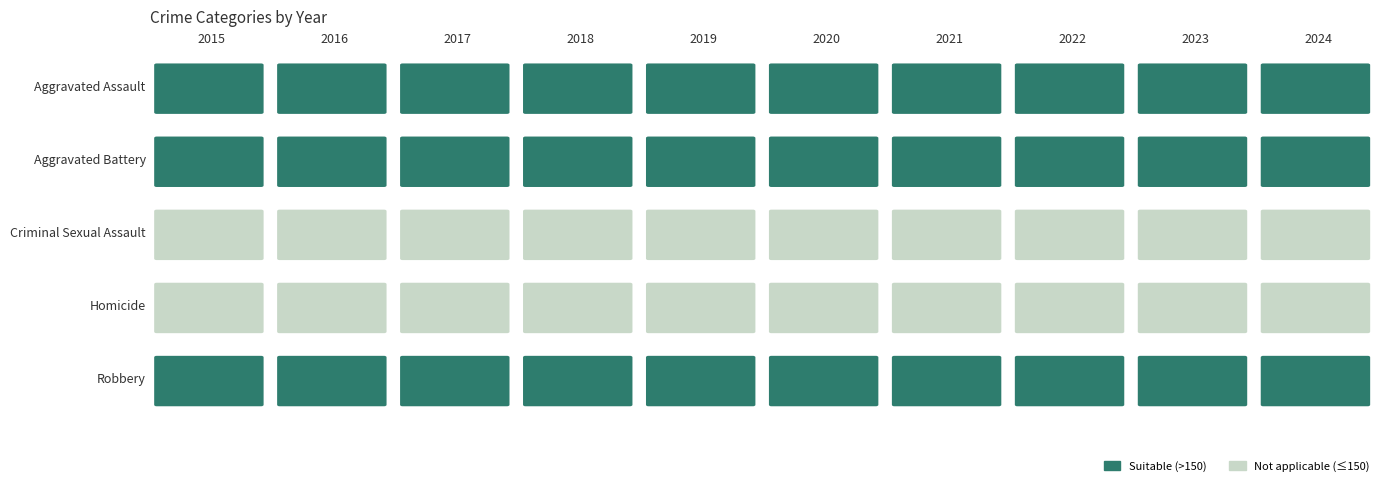

Which series changed the most between 2016 and 2020?

Robbery